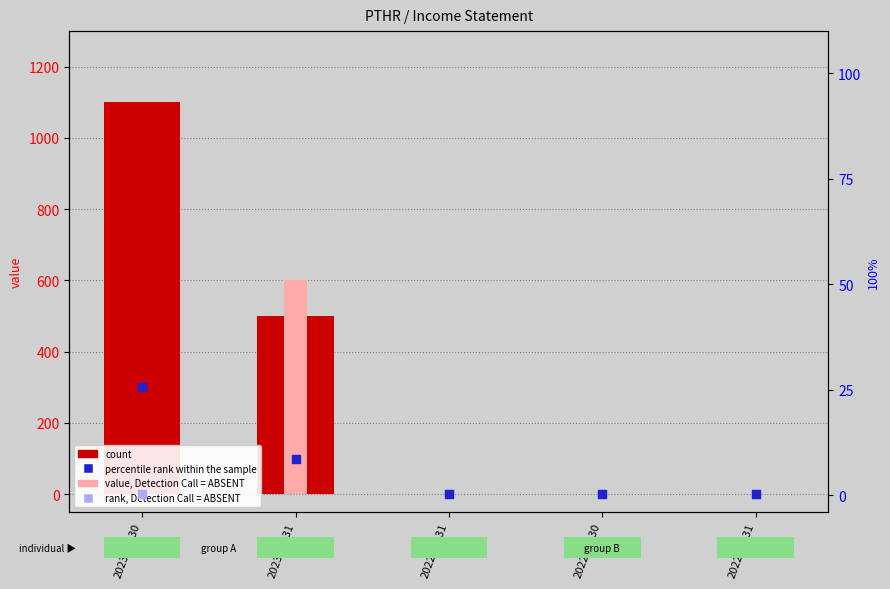

At how many categories does at least one series exceed 232?

2